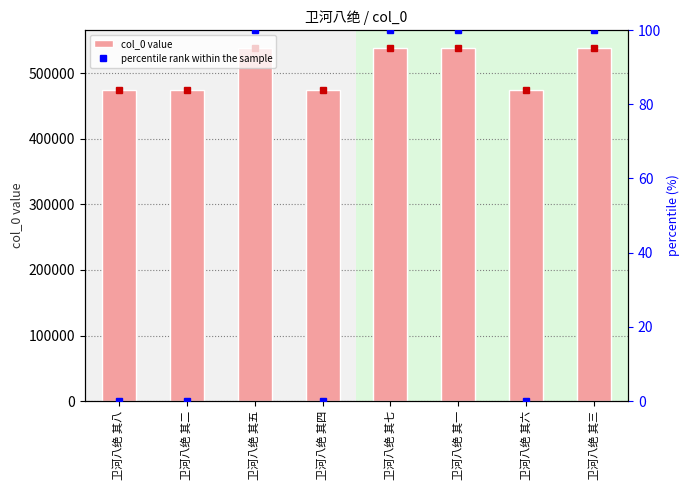

Reading right to left, transcribe all the data shown in this chart.

col_0: 卫河八绝 其三=539322.0	卫河八绝 其六=474190.0	卫河八绝 其一=539321.0	卫河八绝 其七=539324.0	卫河八绝 其四=474189.0	卫河八绝 其五=539323.0	卫河八绝 其二=474188.0	卫河八绝 其八=474191.0
percentile rank within the sample: 卫河八绝 其三=100.0	卫河八绝 其六=0.0	卫河八绝 其一=100.0	卫河八绝 其七=100.0	卫河八绝 其四=0.0	卫河八绝 其五=100.0	卫河八绝 其二=0.0	卫河八绝 其八=0.0